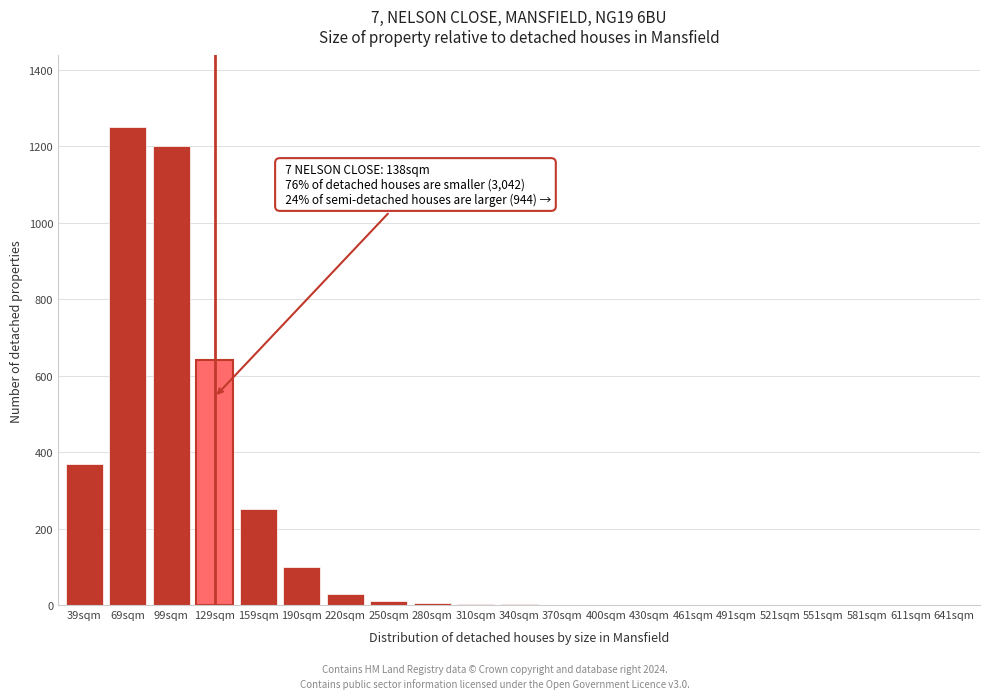

The value at 581sqm is 771. True or false?

False